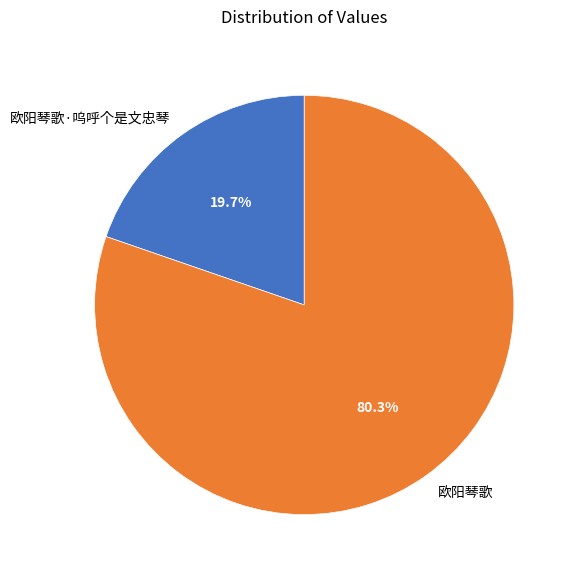

What is the smallest slice in the pie chart?

欧阳琴歌·呜呼个是文忠琴